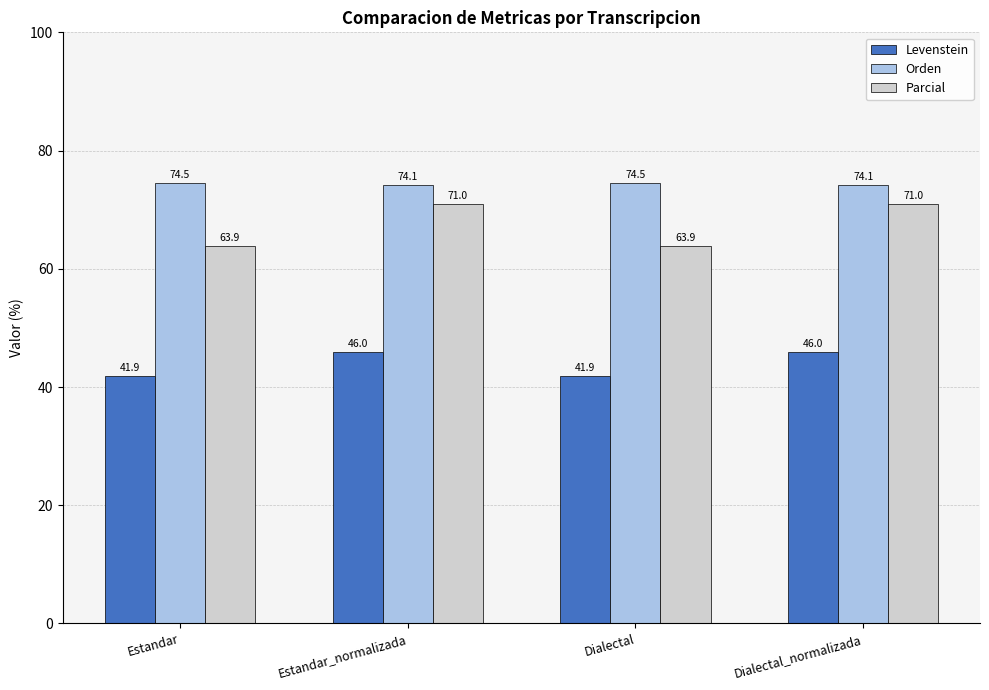

How many categories are shown in the chart?

4